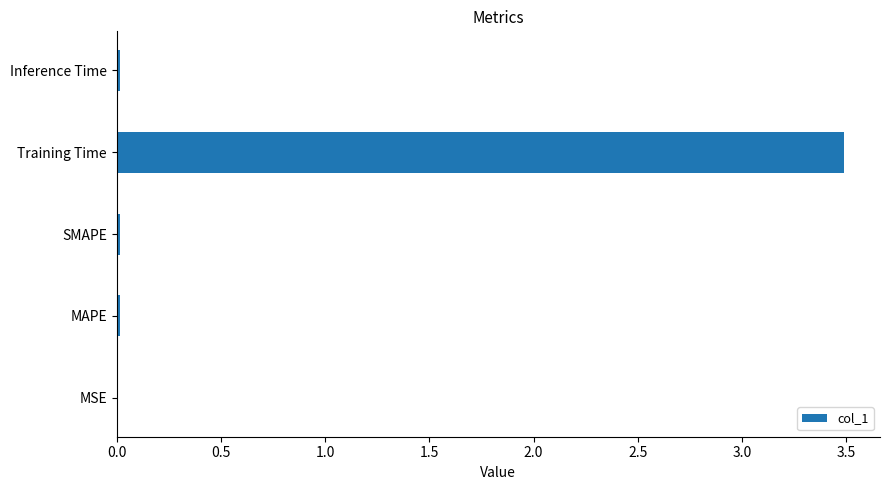

What is the average value?

0.7